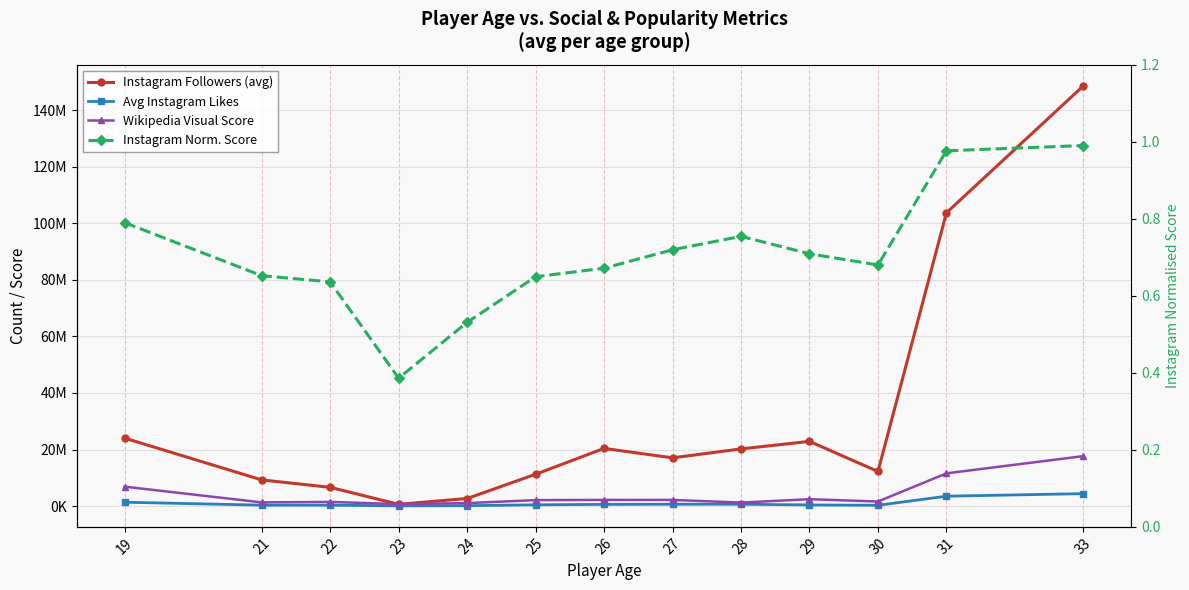

At 21, list the series in order from smallest to largest.

Instagram Norm. Score, Avg Instagram Likes, Wikipedia Visual Score, Instagram Followers (avg)